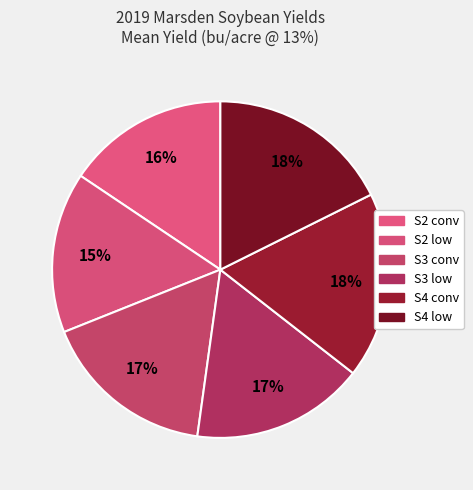

How many segments does this pie chart have?

6